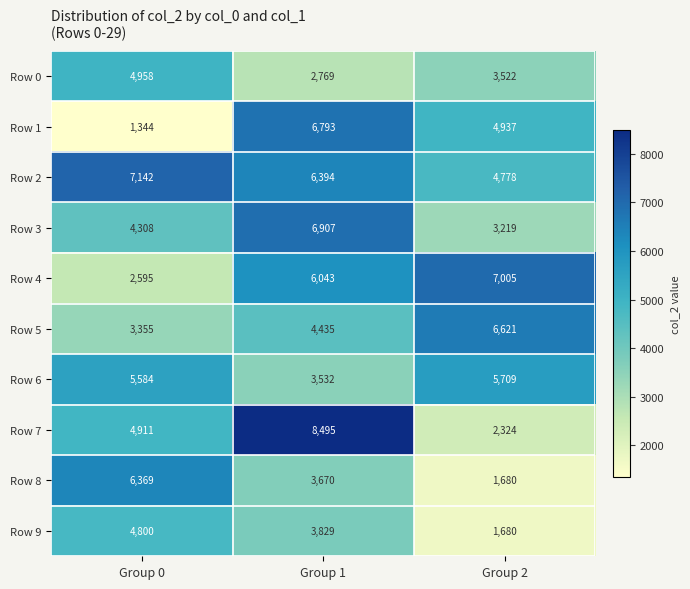

What is the sum of the Row 1 values at Group 2 and Group 1?

11730